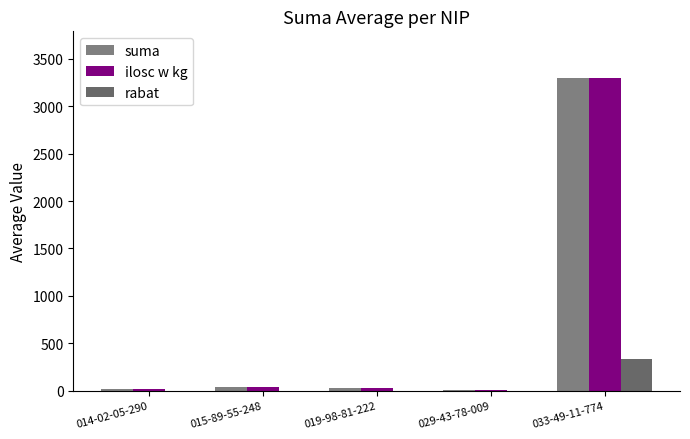

What is the average value of the suma series?

676.8